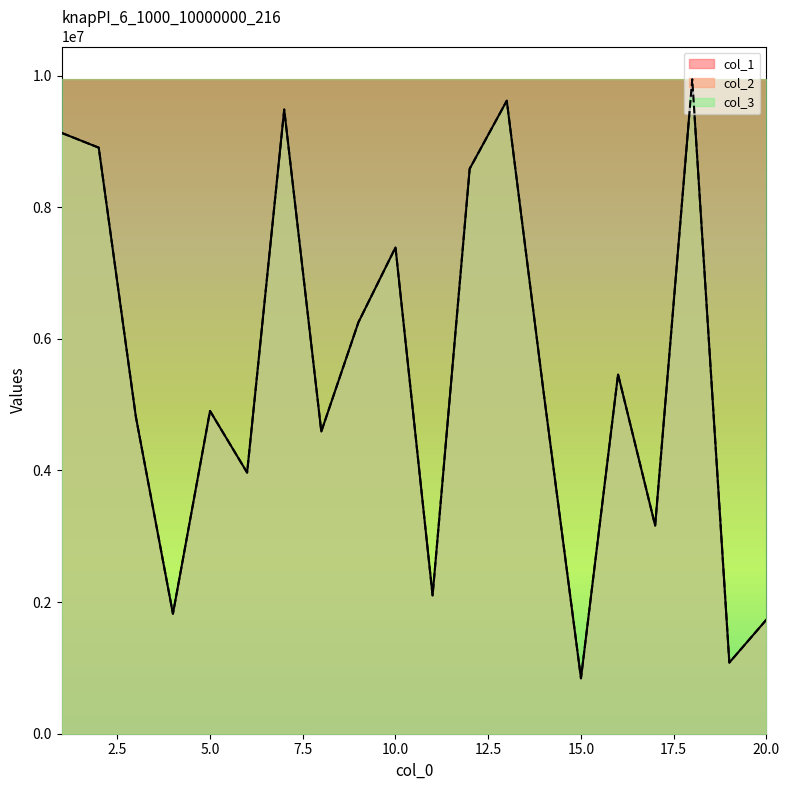

Where is the first local minimum for col_2?

4